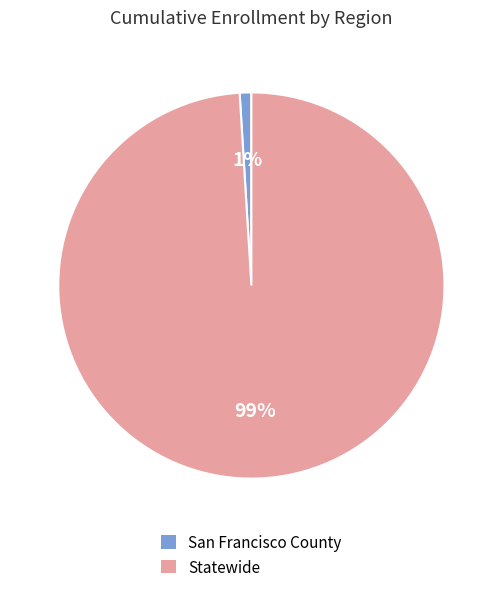

Which has a higher value, San Francisco County or Statewide?

Statewide